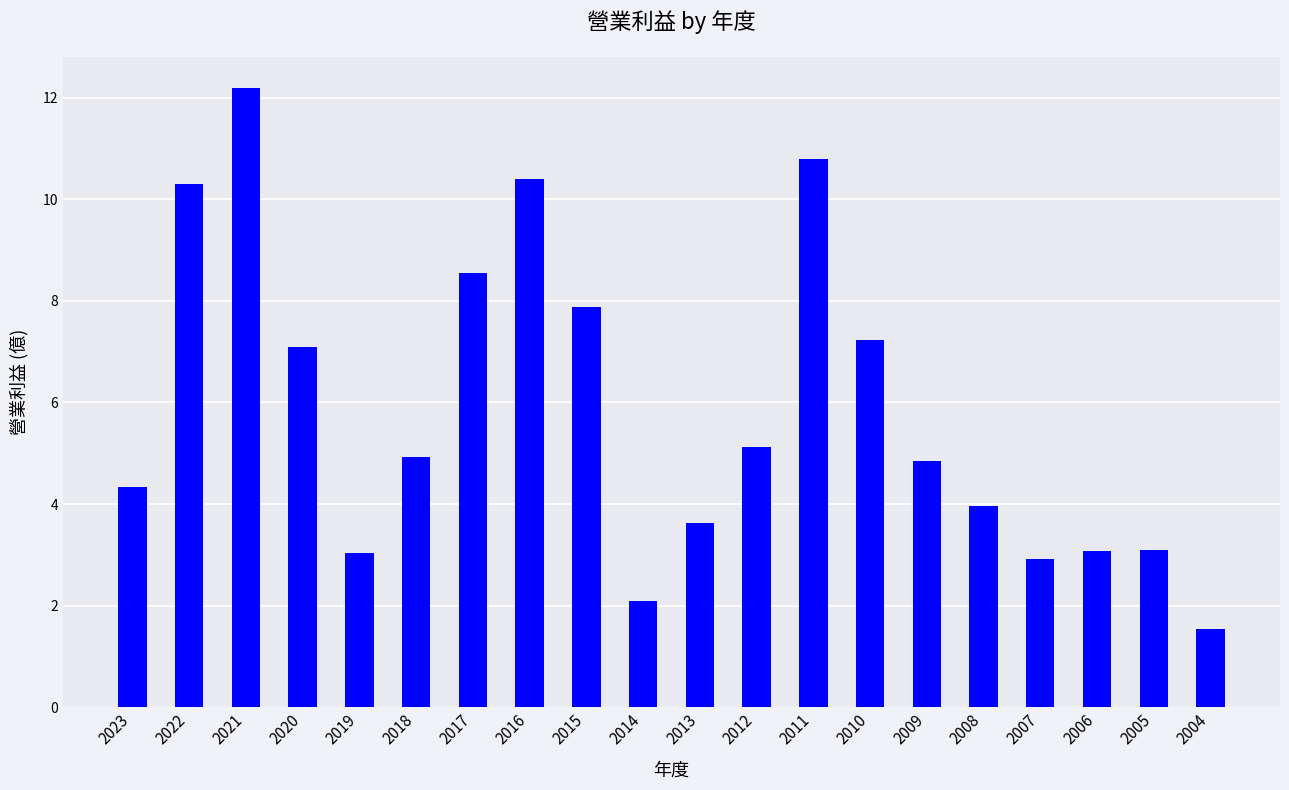

What is the maximum value shown in the chart?

12.2